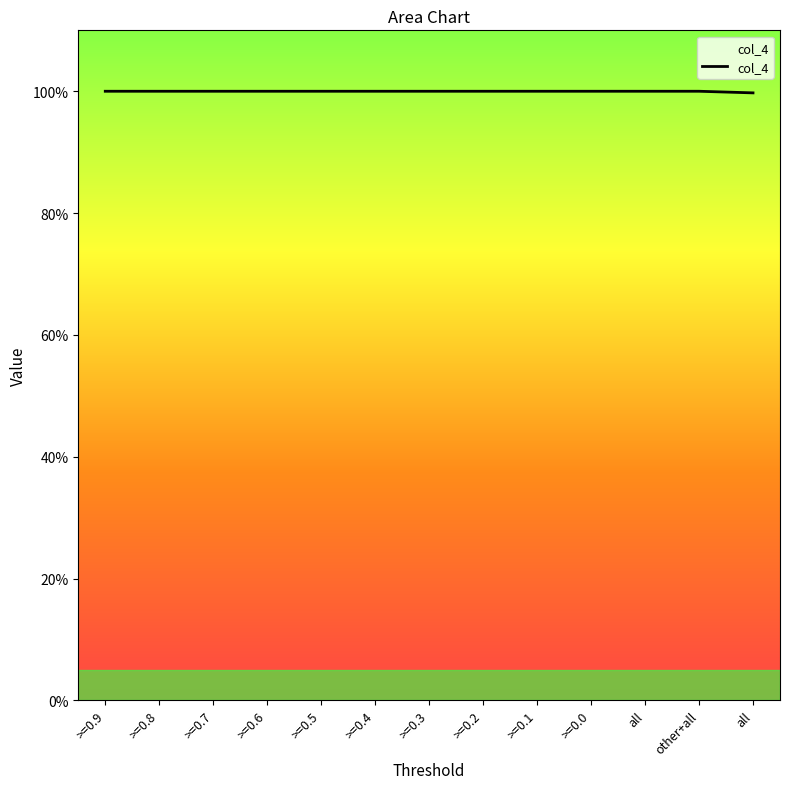

Reading right to left, what are all the values shown in this chart?

1.0	1.0	1.0	1.0	1.0	1.0	1.0	1.0	1.0	1.0	1.0	1.0	1.0